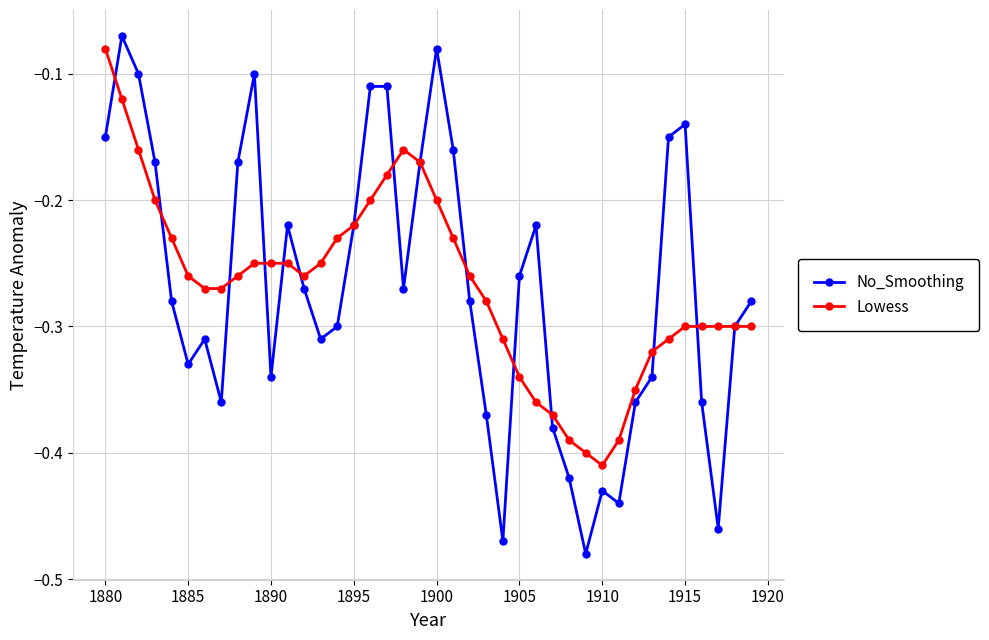

True or false: No_Smoothing has more than 1 interior local peaks.

True